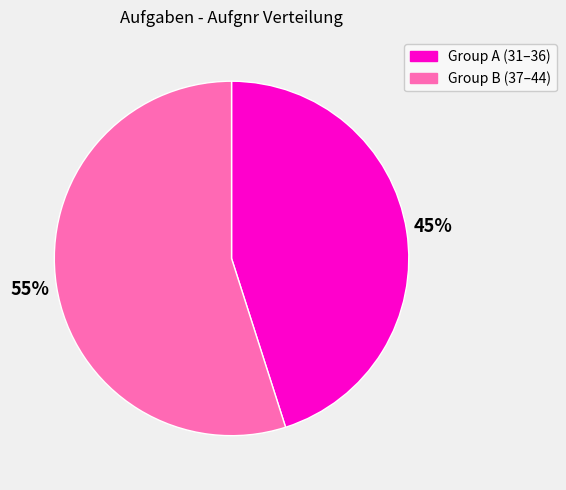

To the nearest percent, what is the difference between the largest and smallest slice percentages?

10%